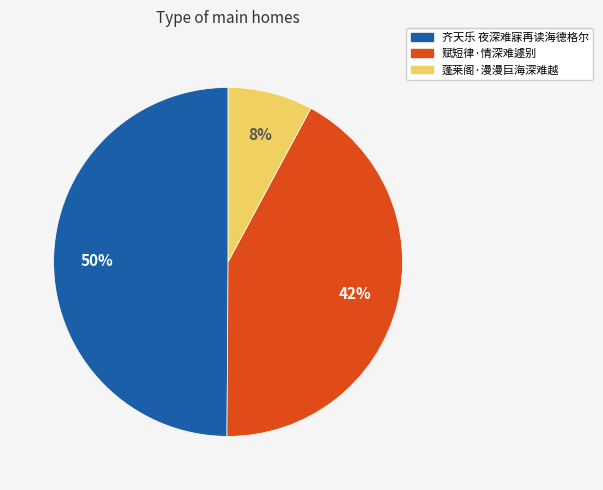

The 蓬莱阁·漫漫巨海深难越 slice represents 1% of the pie. True or false?

False